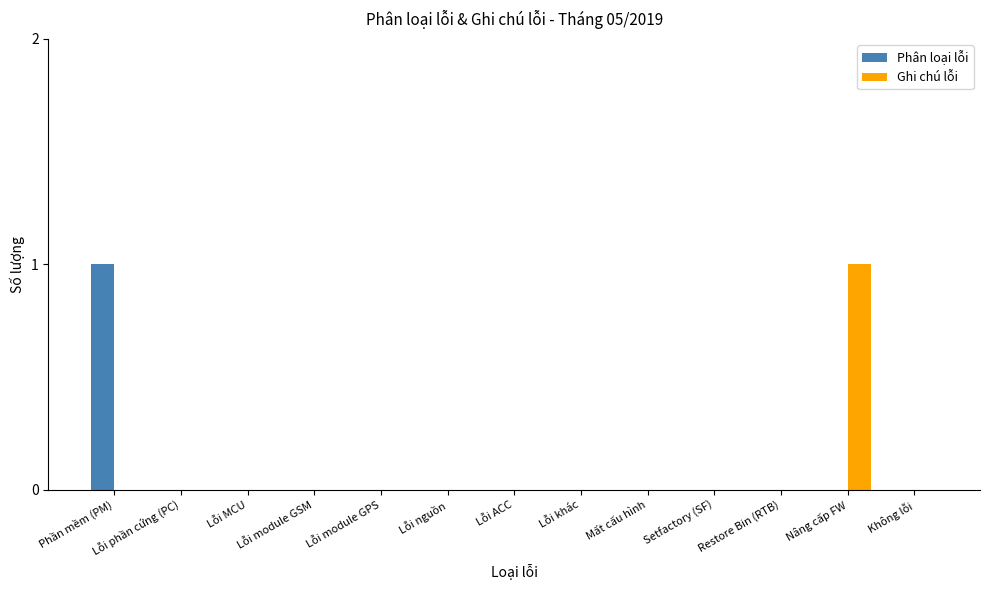

Reading left to right, list all the values displayed in this chart.

Phân loại lỗi: 1	0	0	0	0	0	0	0	0	0	0	0	0
Ghi chú lỗi: 0	0	0	0	0	0	0	0	0	0	0	1	0